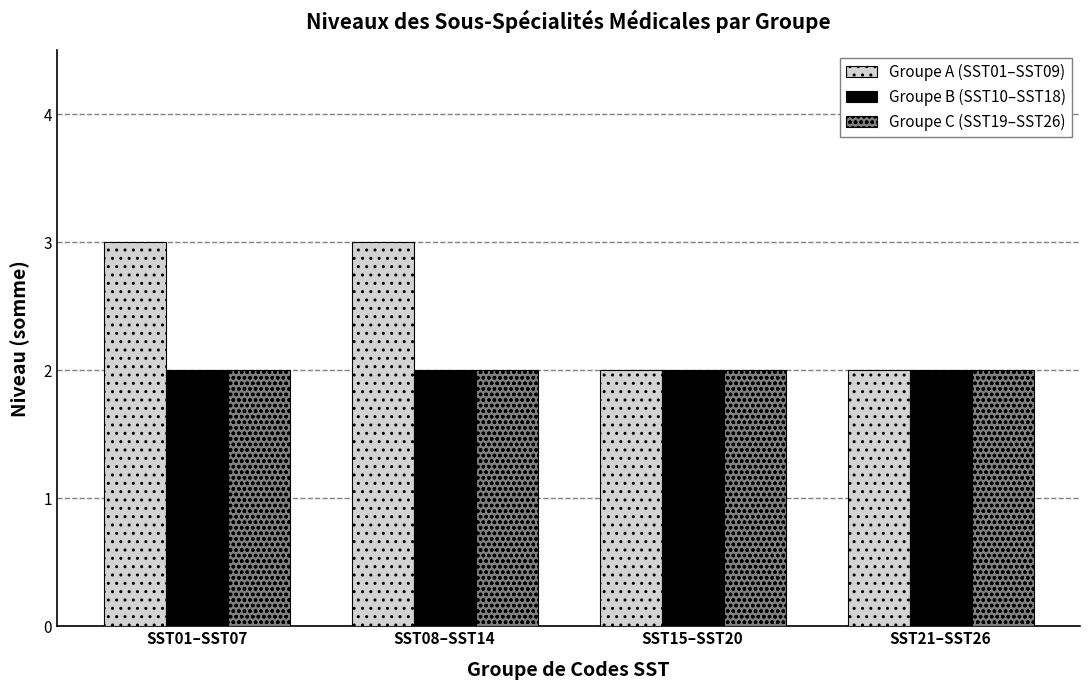

True or false: Groupe B (SST10–SST18) has a value of 2 at SST15–SST20.

True